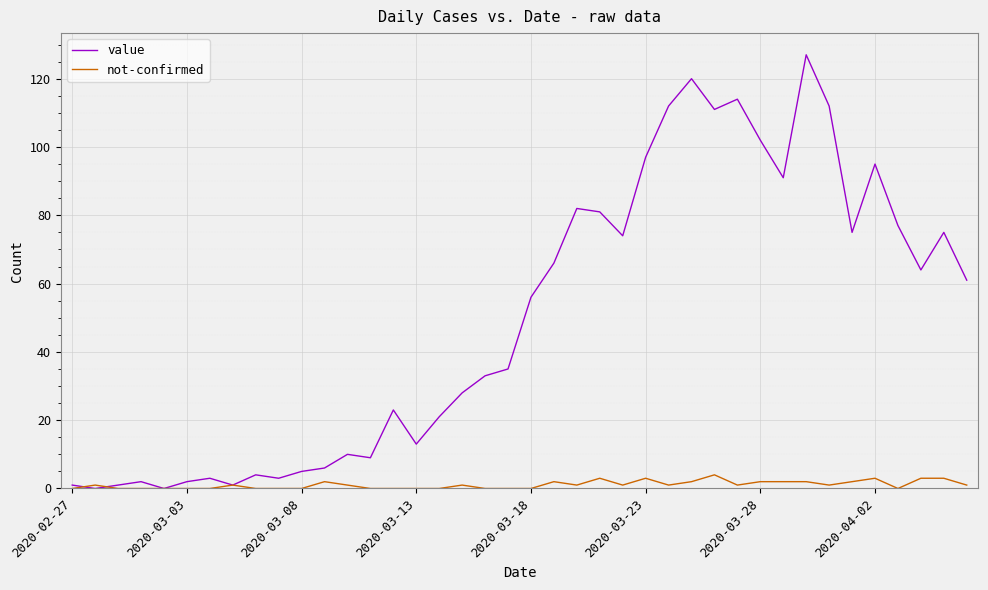

Rank the series by their average value, from lowest to highest.

not-confirmed, value